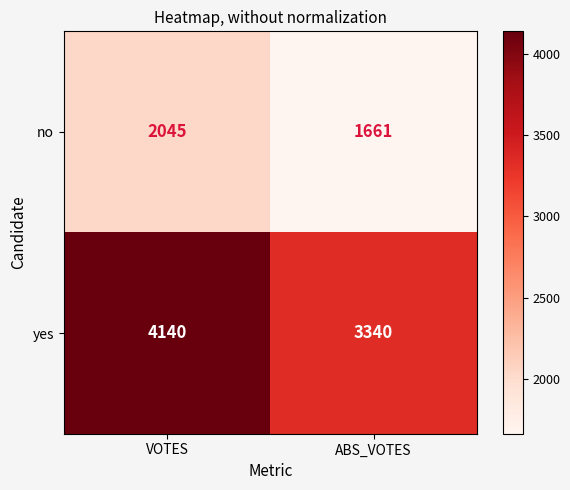

Rank the series by their average value, from highest to lowest.

yes, no